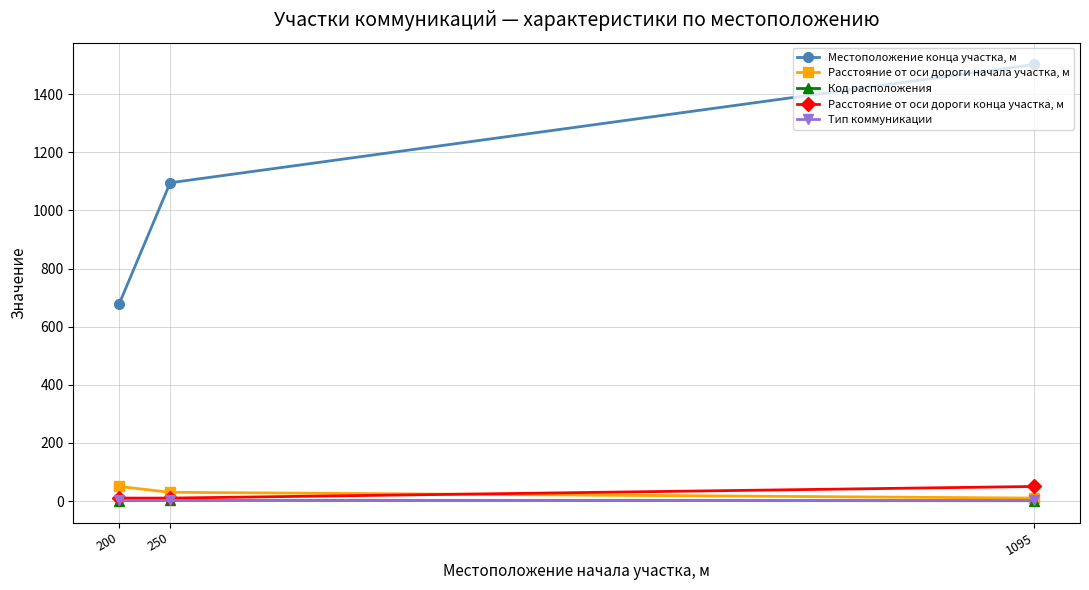

What is the difference between the highest and lowest values at 1095?

1501